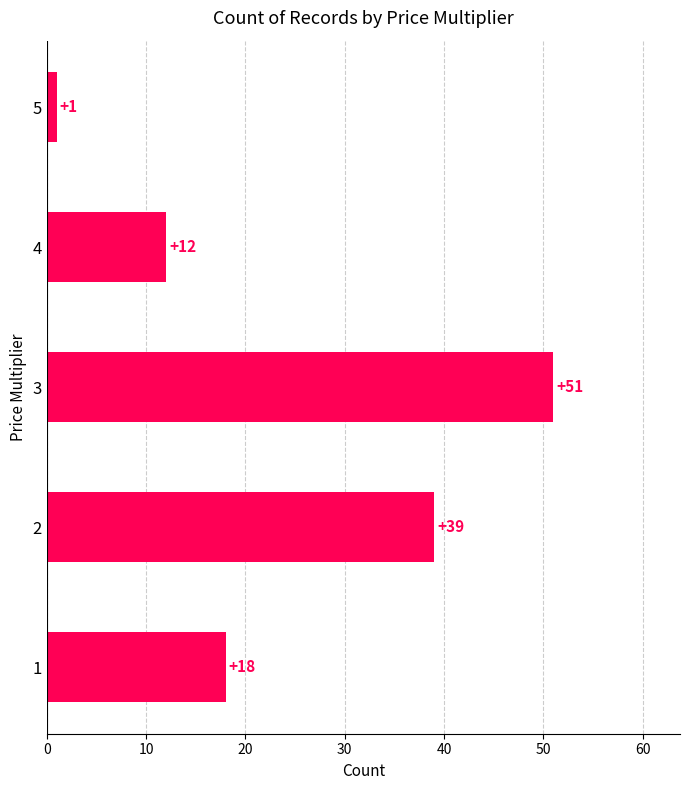

The value at 2 is 39. True or false?

True